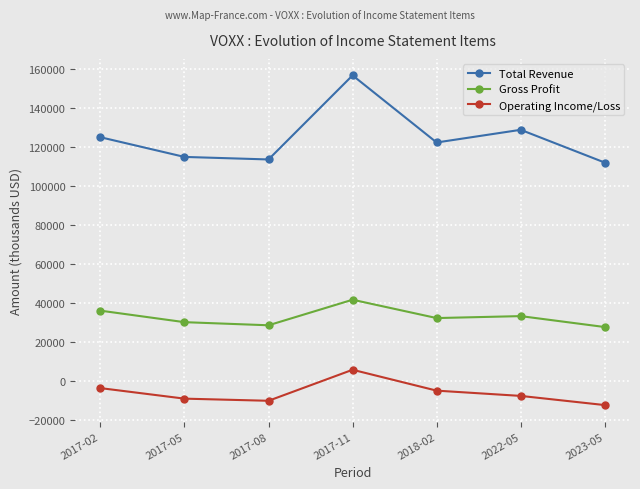

How many interior local peaks does the Operating Income/Loss series have?

1